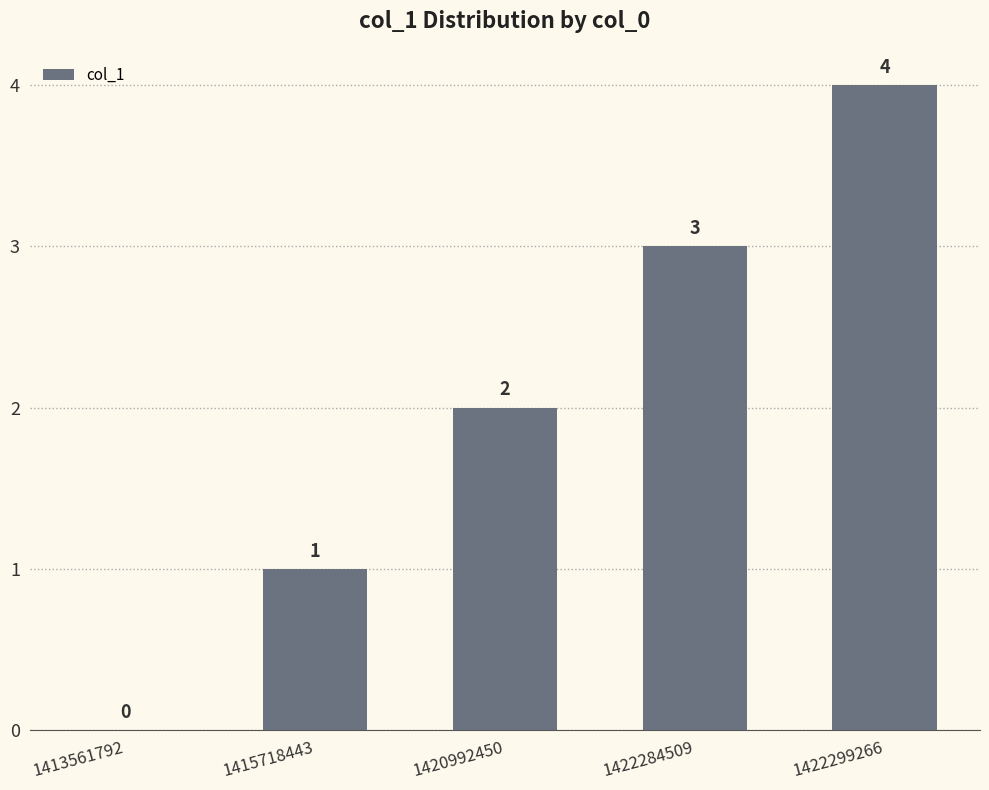

What is the sum of the values at 1422299266 and 1420992450?

6